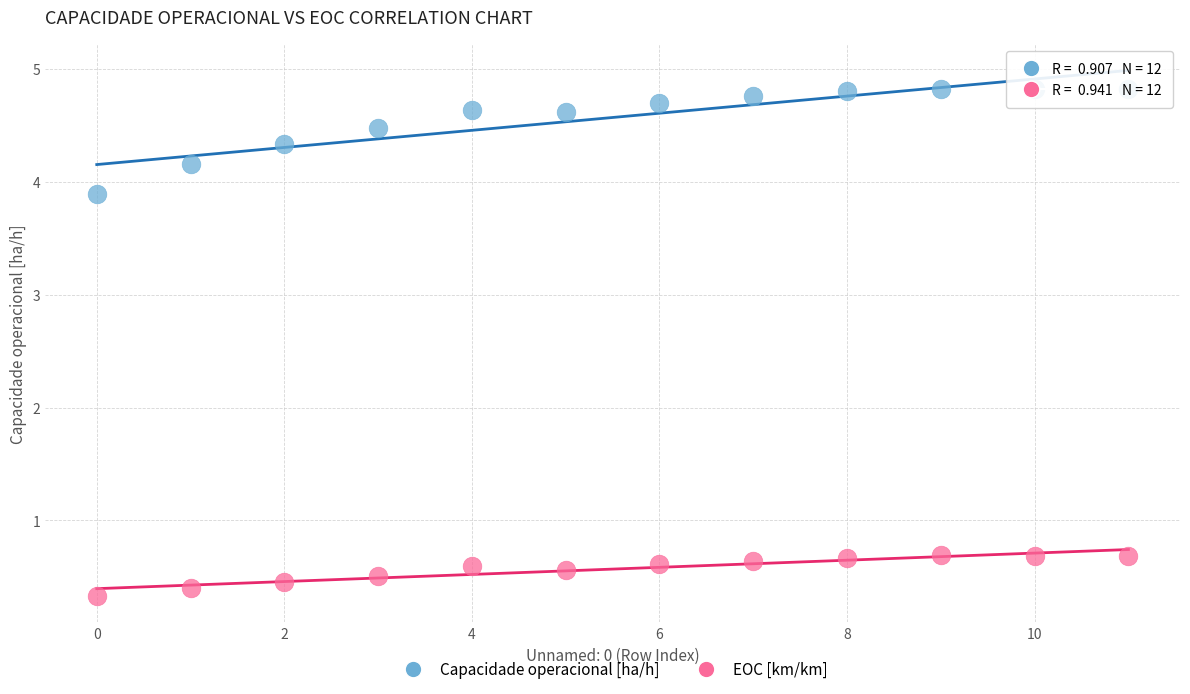

Which series has the widest spread of Y values?

Capacidade operacional [ha/h]